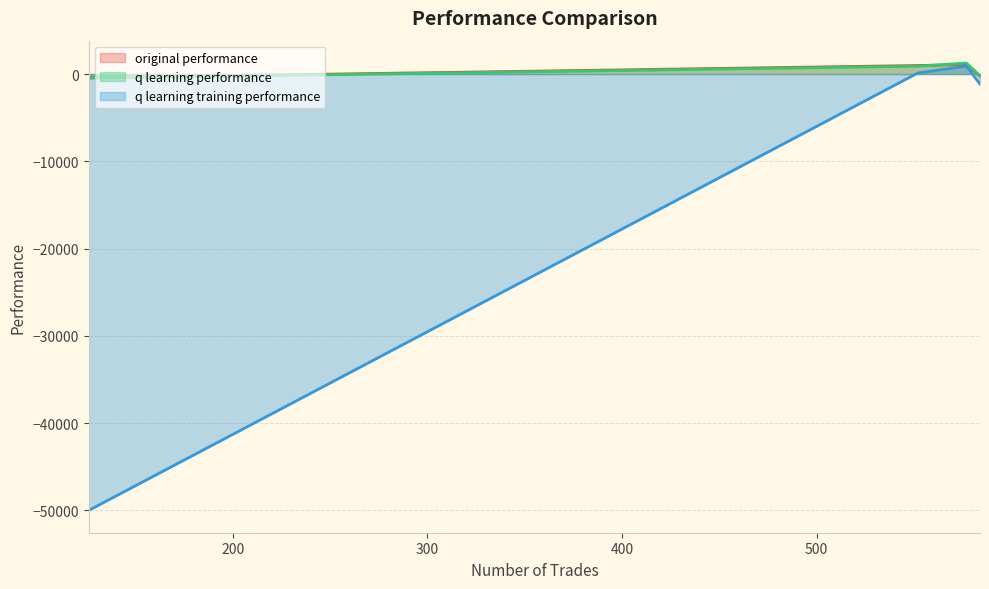

Is it true that original performance equals 1090.9 at 577?

True